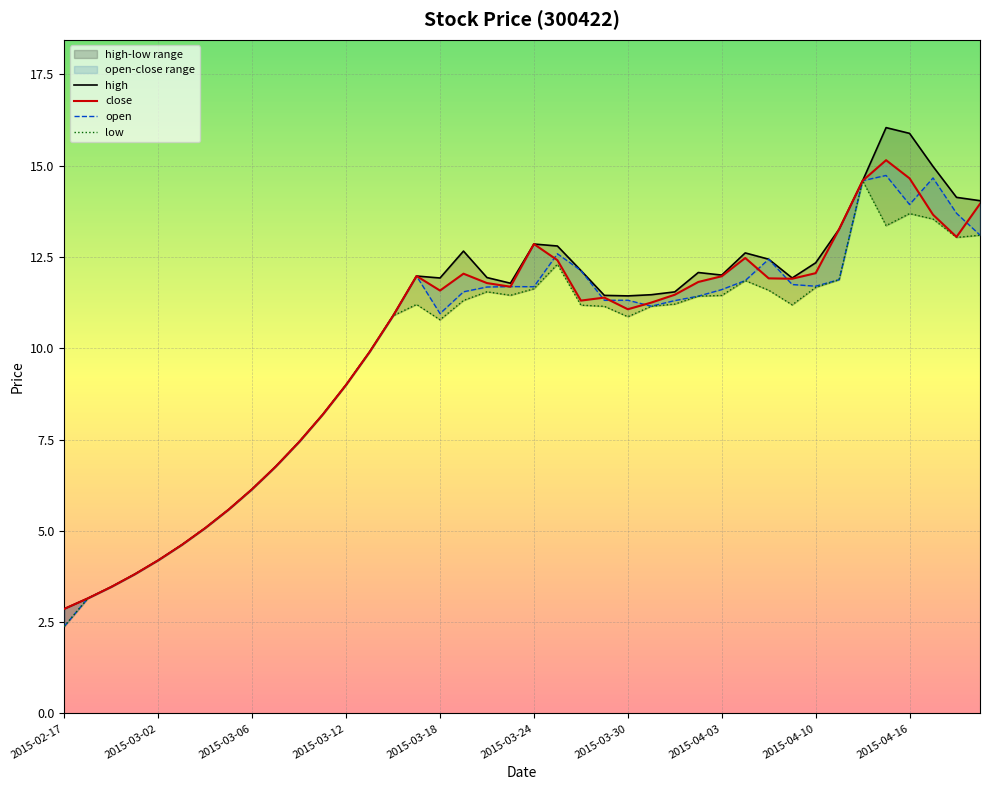

What are all the series names shown in the legend?

close, open, high, low